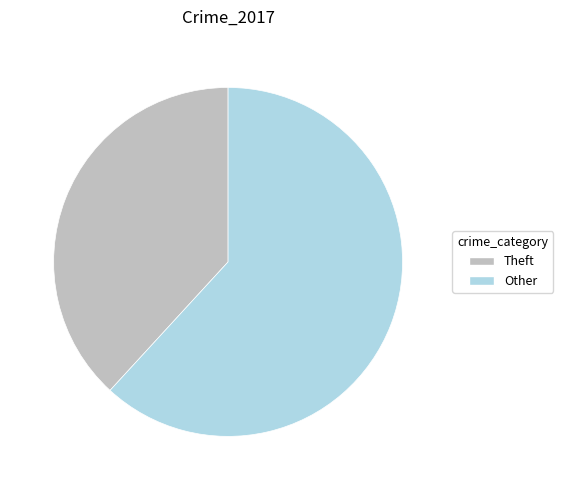

Which category accounts for the majority?

Other